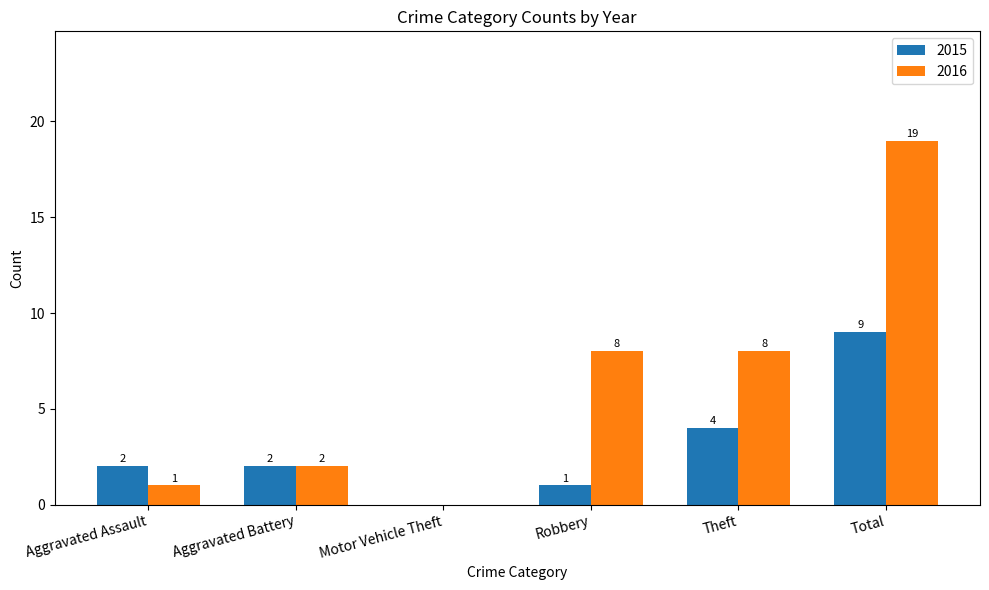

Is the value of 2016 at Total greater than the value of 2015 at Aggravated Battery?

Yes